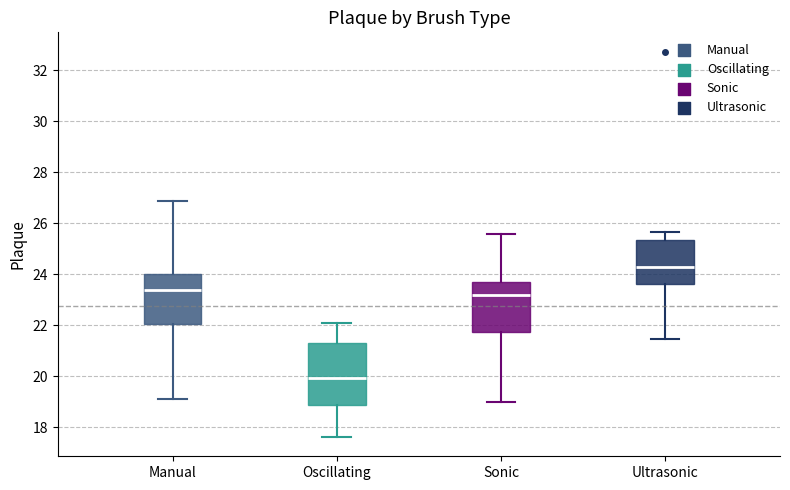

Reading left to right, read every box against the y-axis: the position of its median line, the range the box covers, and the ends of its whiskers. The values are not printed on the chart, so give them approximately, as read against the axis.

Manual: median 23.4, box 22.0 to 24.0, whiskers 19.2 to 26.8
Oscillating: median 20.0, box 18.8 to 21.2, whiskers 17.6 to 22.0
Sonic: median 23.2, box 21.8 to 23.6, whiskers 19.0 to 25.6
Ultrasonic: median 24.4, box 23.6 to 25.4, whiskers 21.4 to 25.6